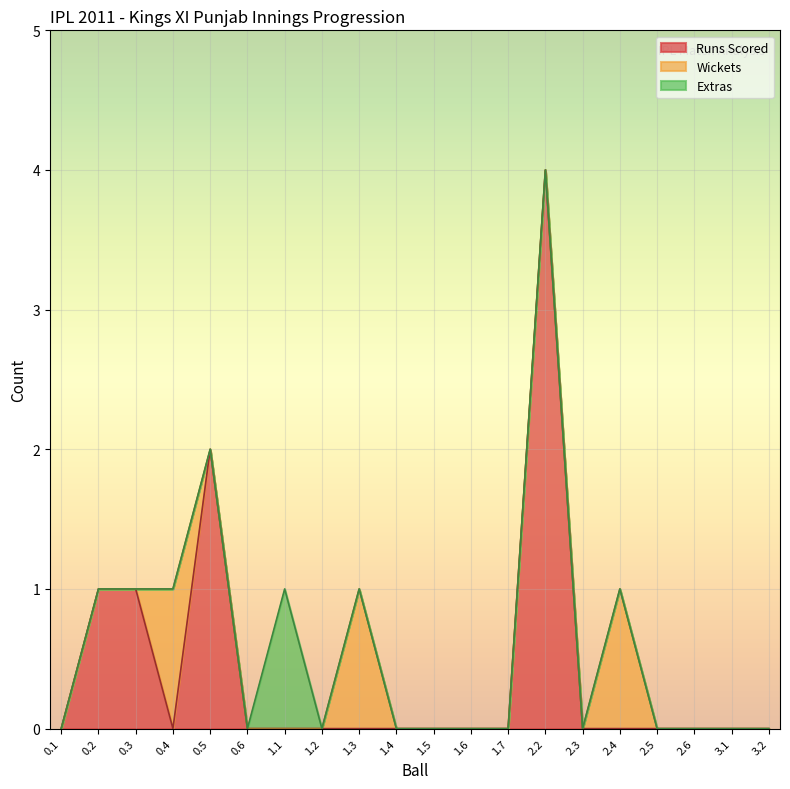

Reading left to right, list all the values displayed in this chart.

Runs Scored: 0.1=0	0.2=1	0.3=1	0.4=0	0.5=2	0.6=0	1.1=0	1.2=0	1.3=0	1.4=0	1.5=0	1.6=0	1.7=0	2.2=4	2.3=0	2.4=0	2.5=0	2.6=0	3.1=0	3.2=0
Wickets: 0.1=0	0.2=0	0.3=0	0.4=1	0.5=0	0.6=0	1.1=0	1.2=0	1.3=1	1.4=0	1.5=0	1.6=0	1.7=0	2.2=0	2.3=0	2.4=1	2.5=0	2.6=0	3.1=0	3.2=0
Extras: 0.1=0	0.2=0	0.3=0	0.4=0	0.5=0	0.6=0	1.1=1	1.2=0	1.3=0	1.4=0	1.5=0	1.6=0	1.7=0	2.2=0	2.3=0	2.4=0	2.5=0	2.6=0	3.1=0	3.2=0